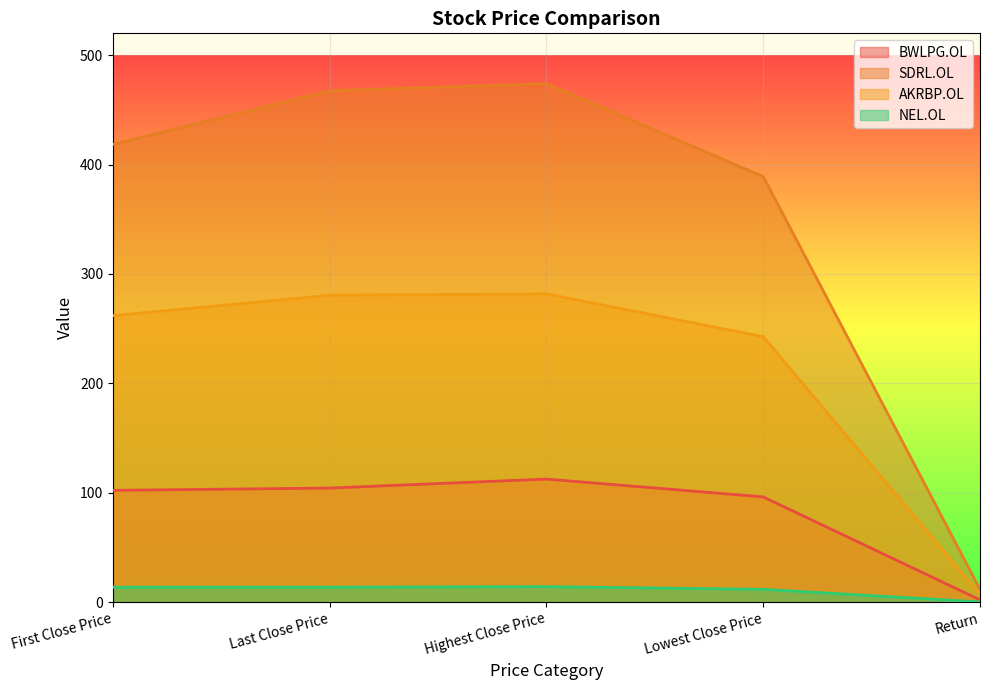

At which category does BWLPG.OL reach its first local peak?

Highest Close Price